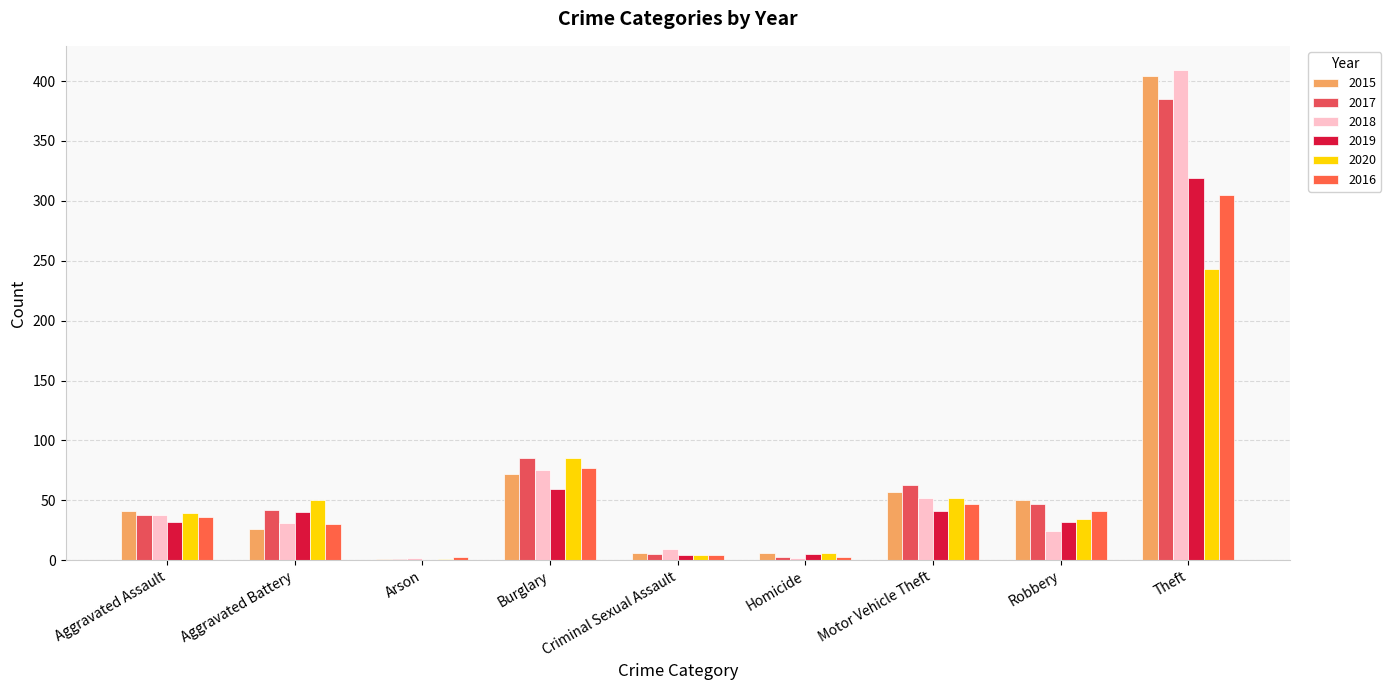

What is the spread (max minus min) of values at Aggravated Battery?

24